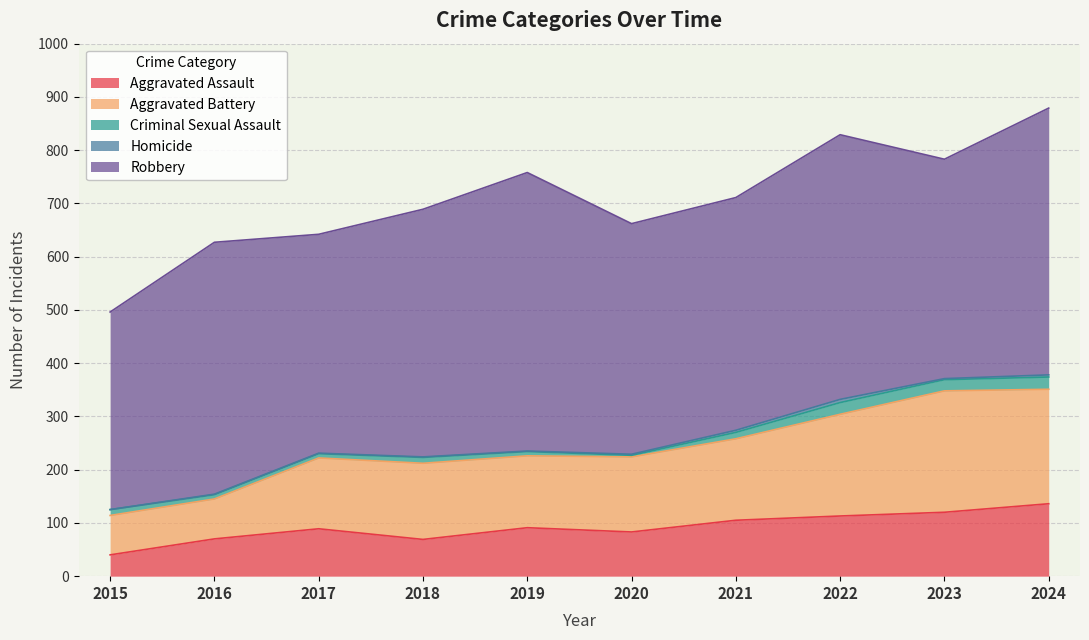

True or false: Criminal Sexual Assault and Aggravated Battery cross at least once.

False